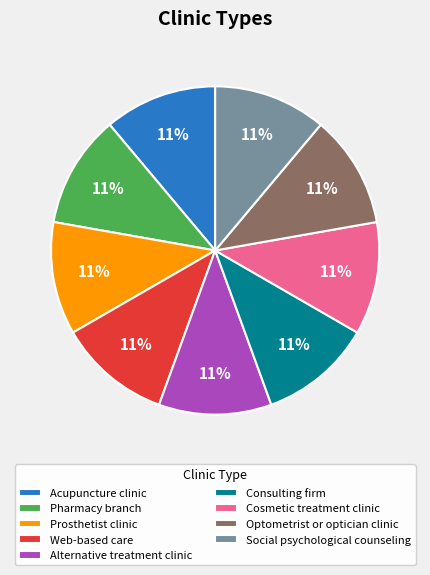

The Consulting firm slice represents 11% of the pie. True or false?

True